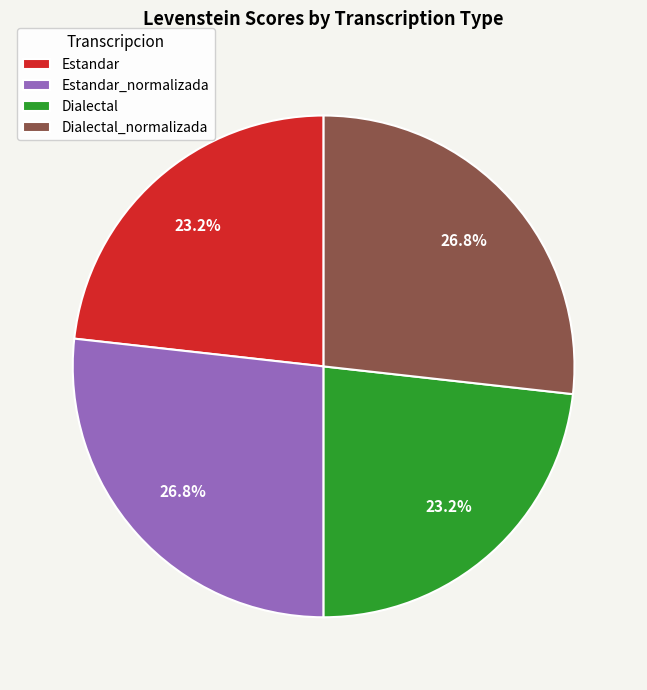

How many segments does this pie chart have?

4